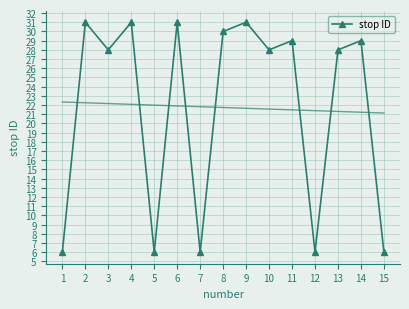

What is the value of the 10th point from the left?

28